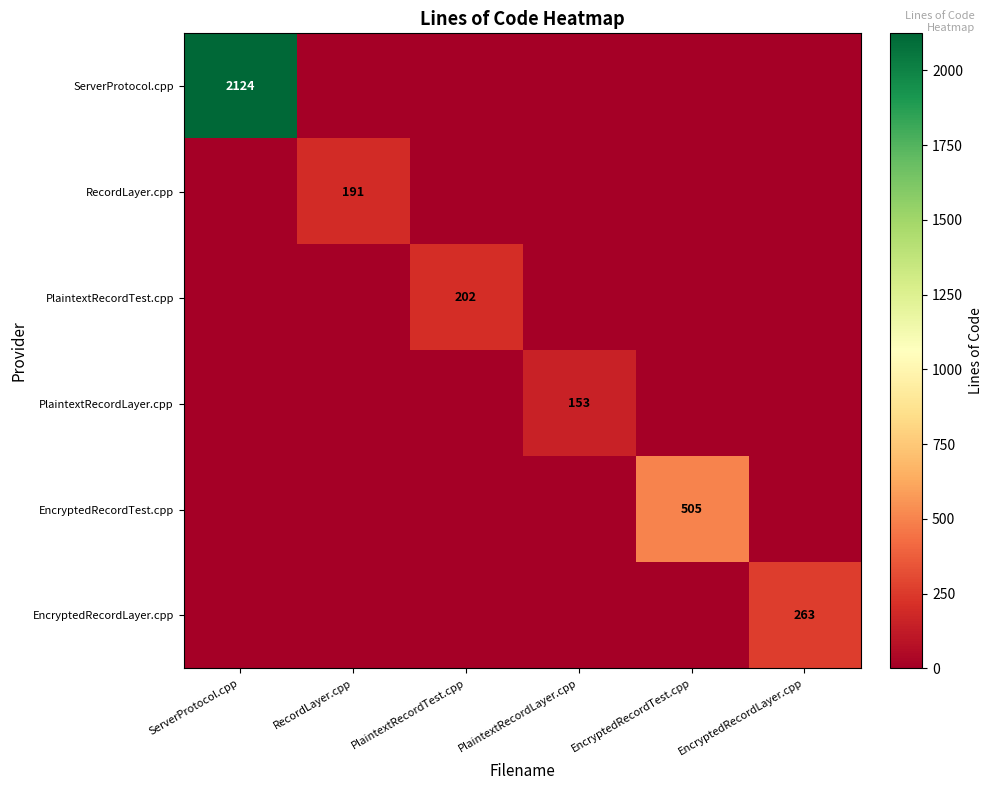

The EncryptedRecordTest.cpp series shows 505 at EncryptedRecordTest.cpp. True or false?

True